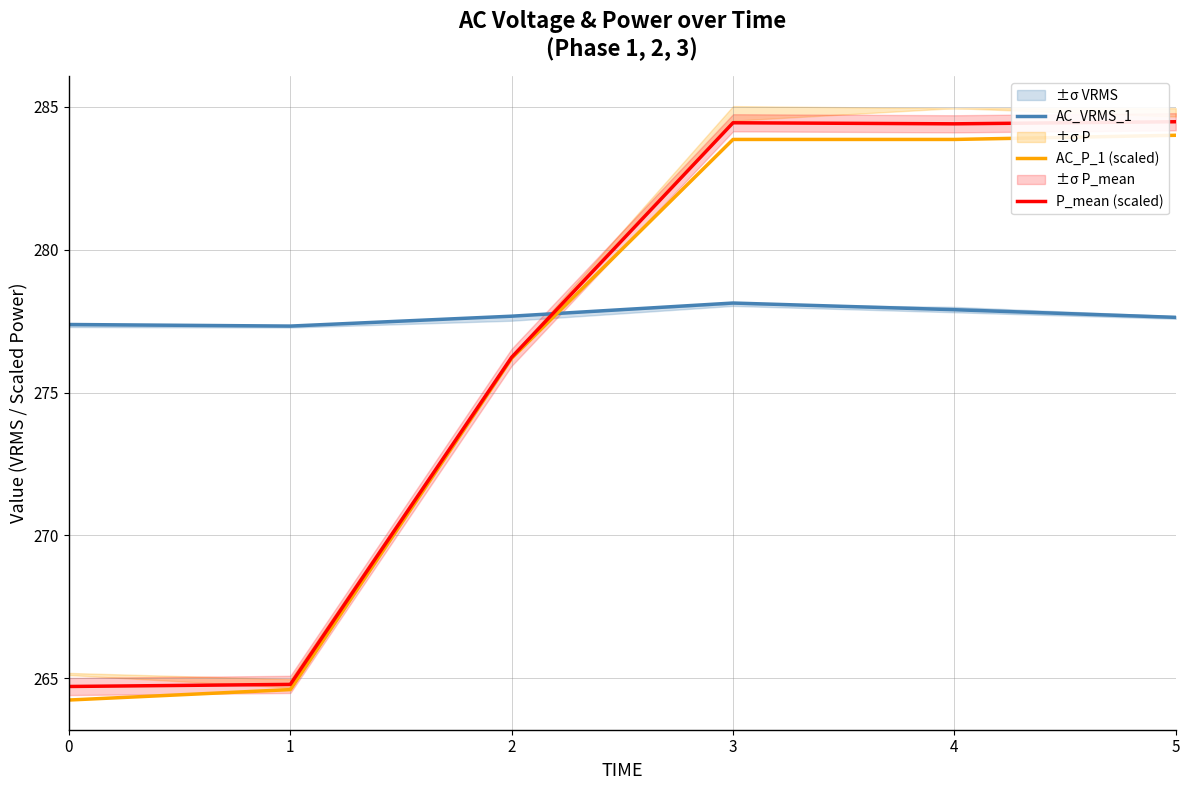

Which series has the largest total across all categories?

AC_VRMS_1